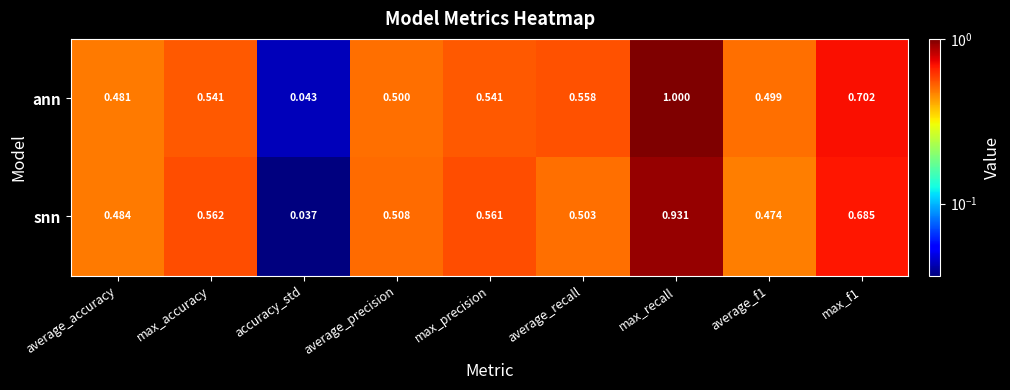

At which category is the sum across all series the highest?

max_recall